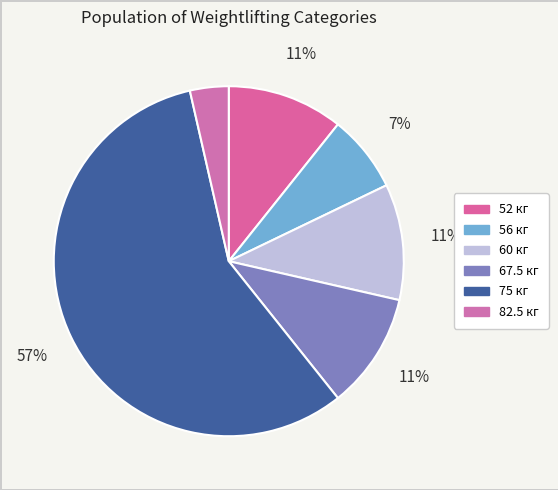

How many segments does this pie chart have?

6